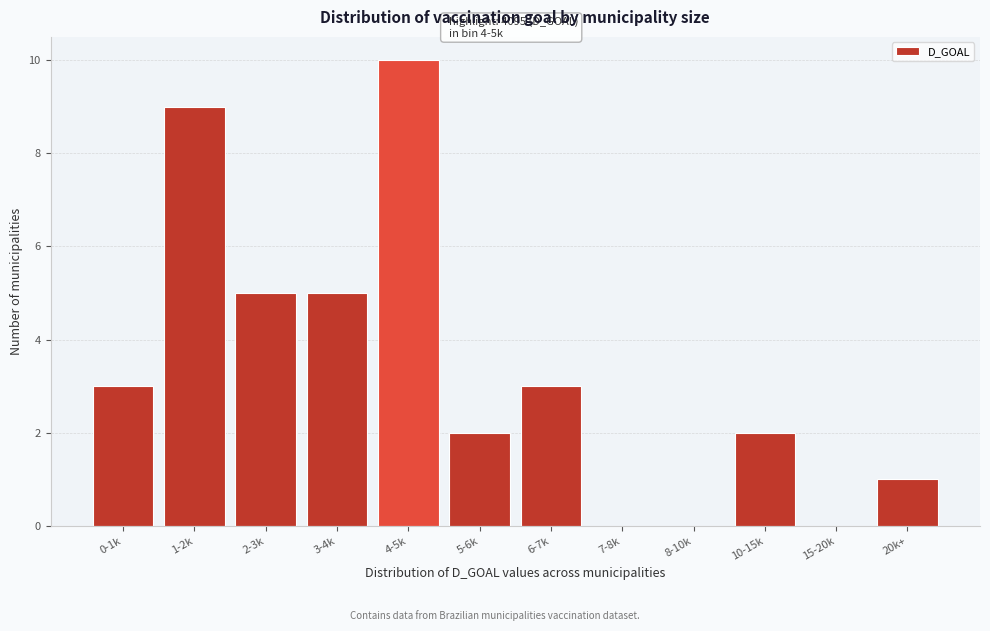

Reading left to right, extract all data points from this chart.

0-1k=3	1-2k=9	2-3k=5	3-4k=5	4-5k=10	5-6k=2	6-7k=3	7-8k=0	8-10k=0	10-15k=2	15-20k=0	20k+=1